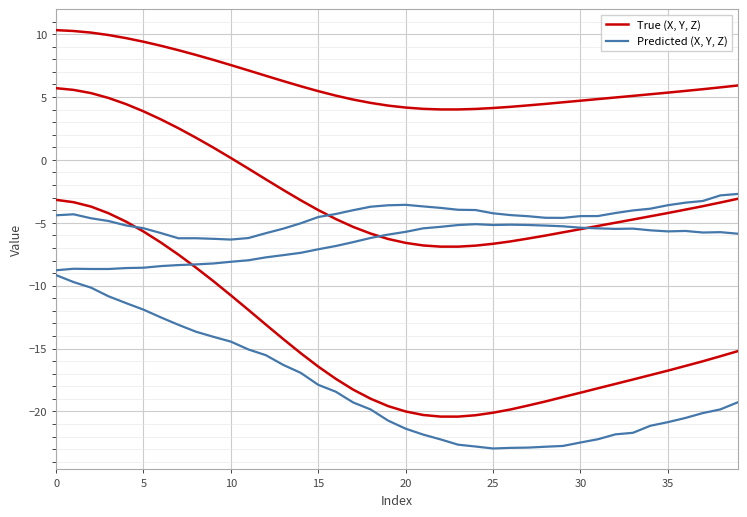

True or false: True (X, Y, Z) and Predicted (X, Y, Z) cross at least once.

False